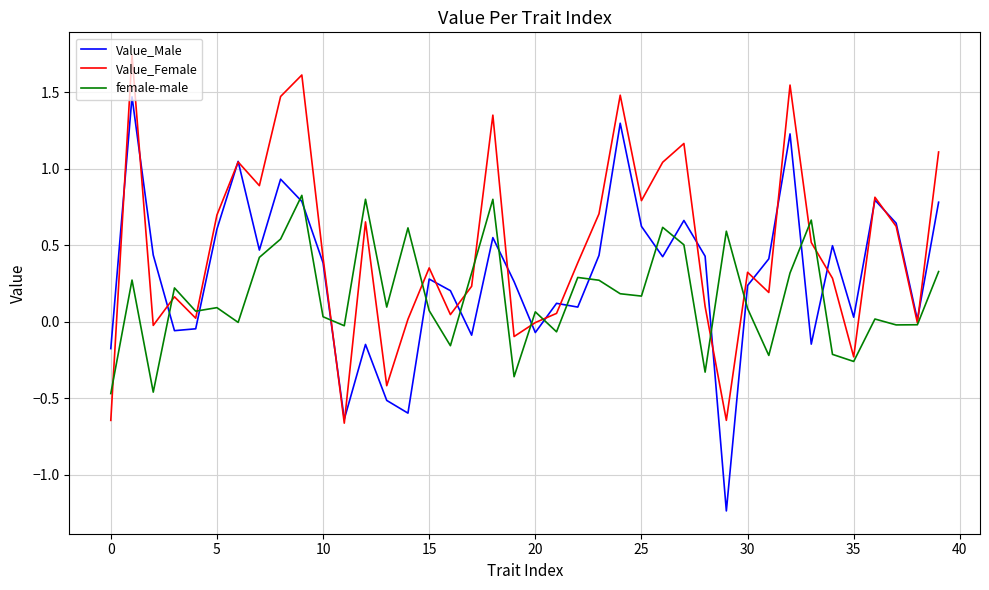

List the series in order of their overall mean, lowest first.

female-male, Value_Male, Value_Female